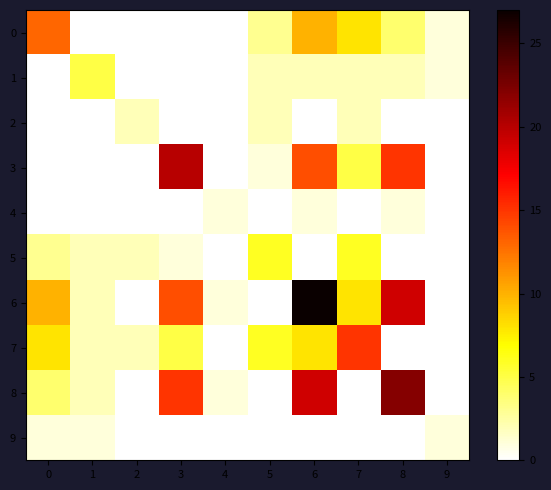

Which label corresponds to the smallest value in the chart?

1